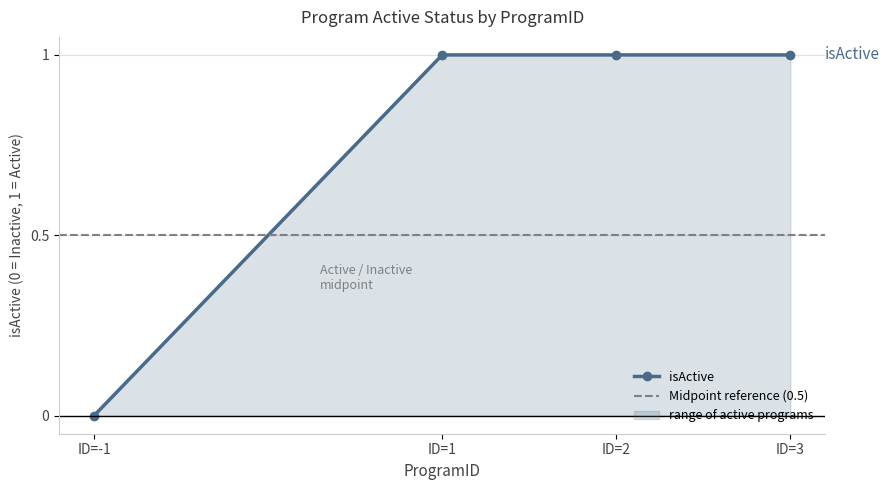

Does the chart display data point markers on the line(s)?

Yes